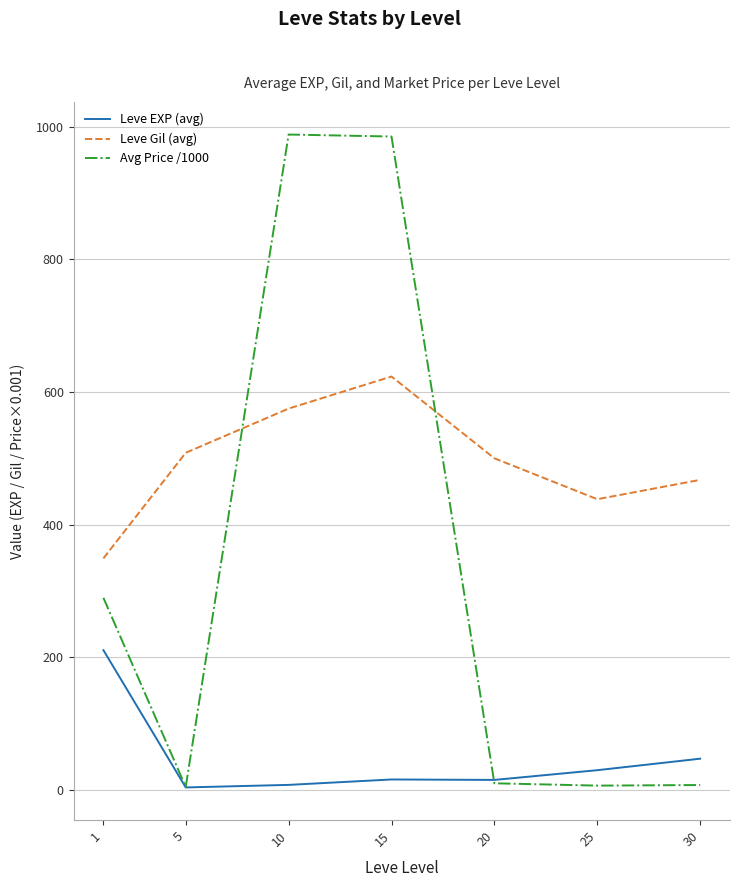

What is the spread (max minus min) of values at 1?

138.5